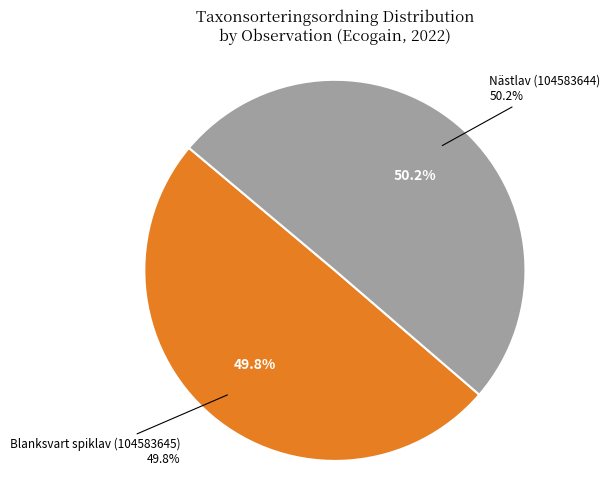

What is the smallest slice in the pie chart?

Blanksvart spiklav (104583645)